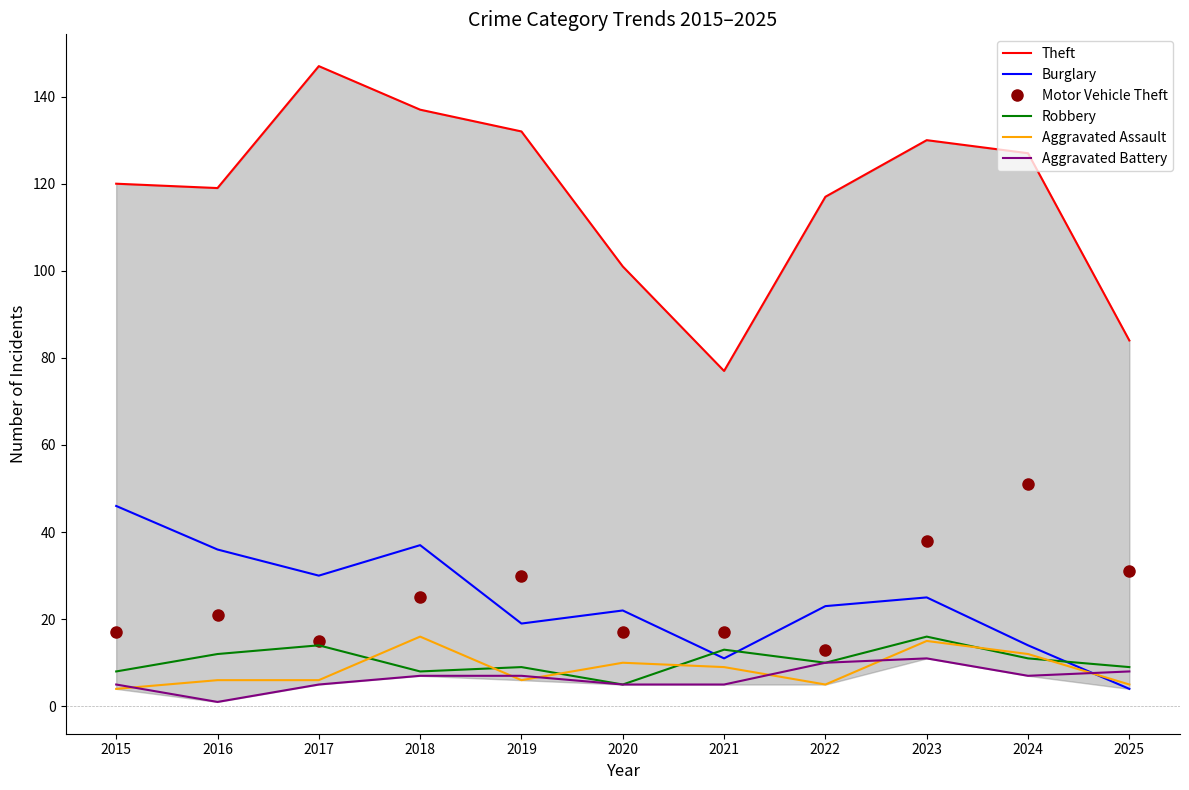

What are all the series names shown in the legend?

Theft, Burglary, Motor Vehicle Theft, Robbery, Aggravated Assault, Aggravated Battery